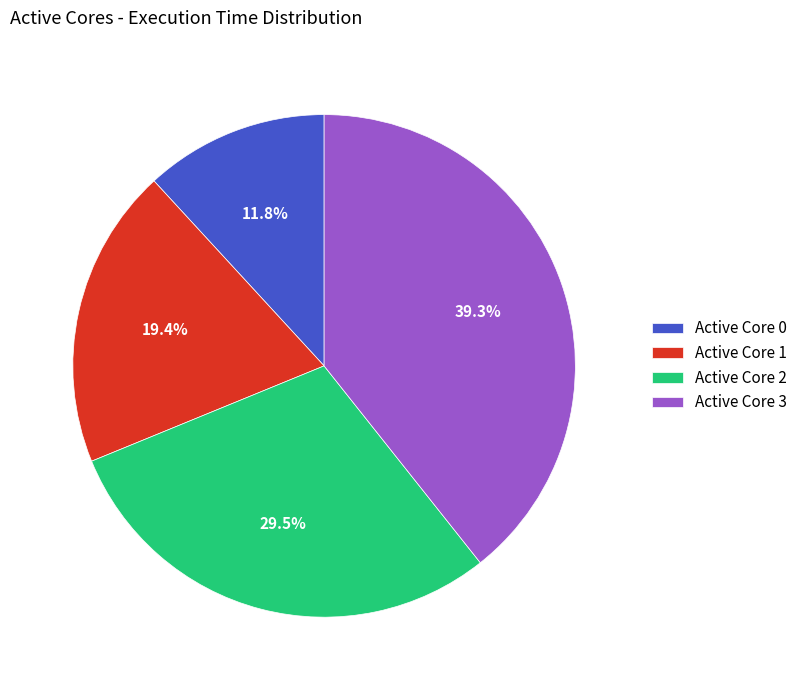

Rank the categories by value from lowest to highest.

Active Core 0, Active Core 1, Active Core 2, Active Core 3